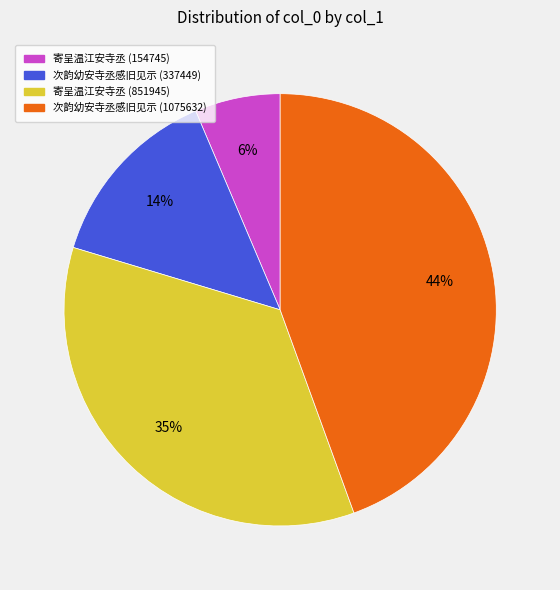

Is there any slice that represents more than half of the pie?

No